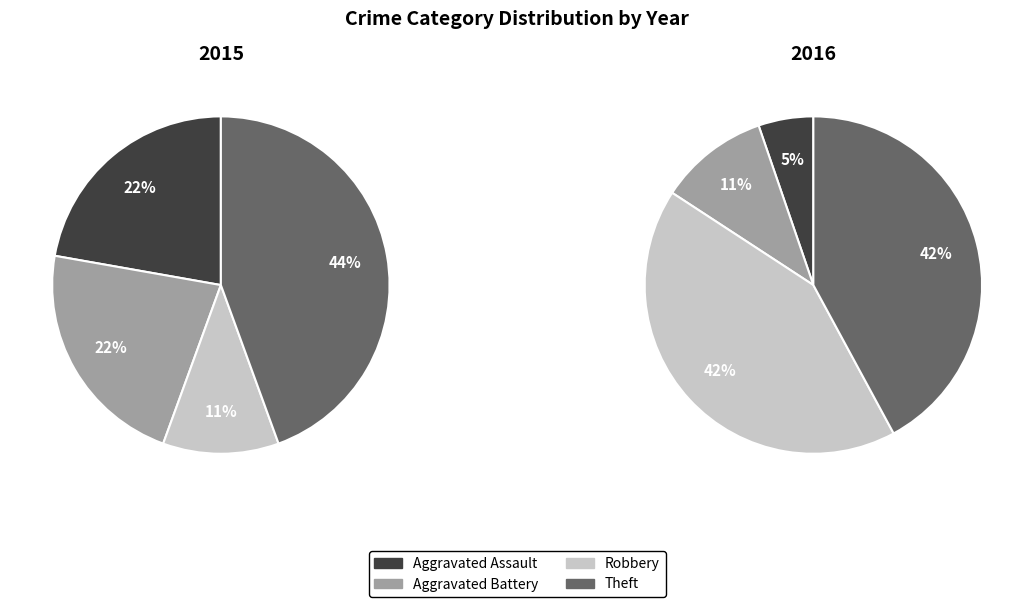

What portion of the pie excludes 3?

55.6%